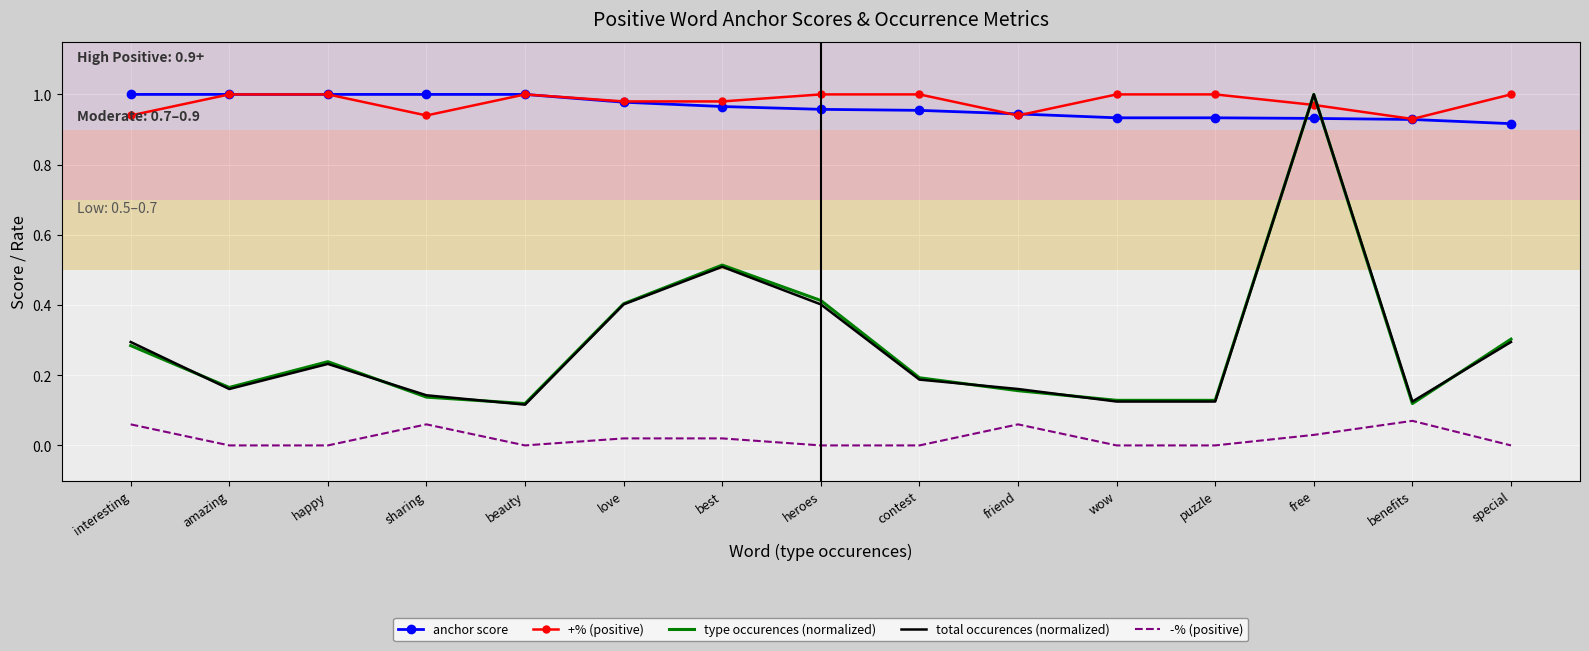

True or false: type occurences (normalized) has a value of 0.2 at amazing.

True